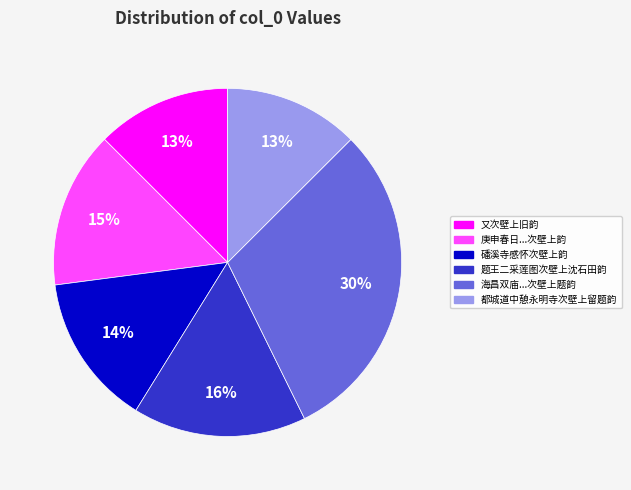

Is there any slice that represents more than half of the pie?

No